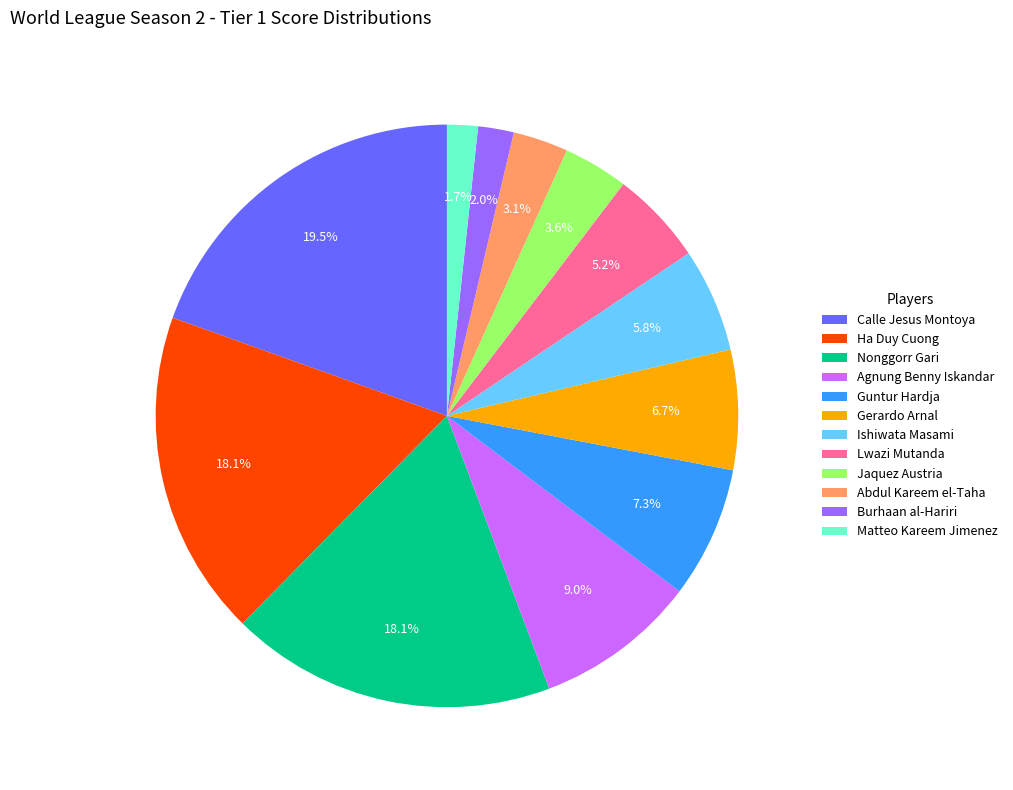

Which slice is the largest?

Calle Jesus Montoya